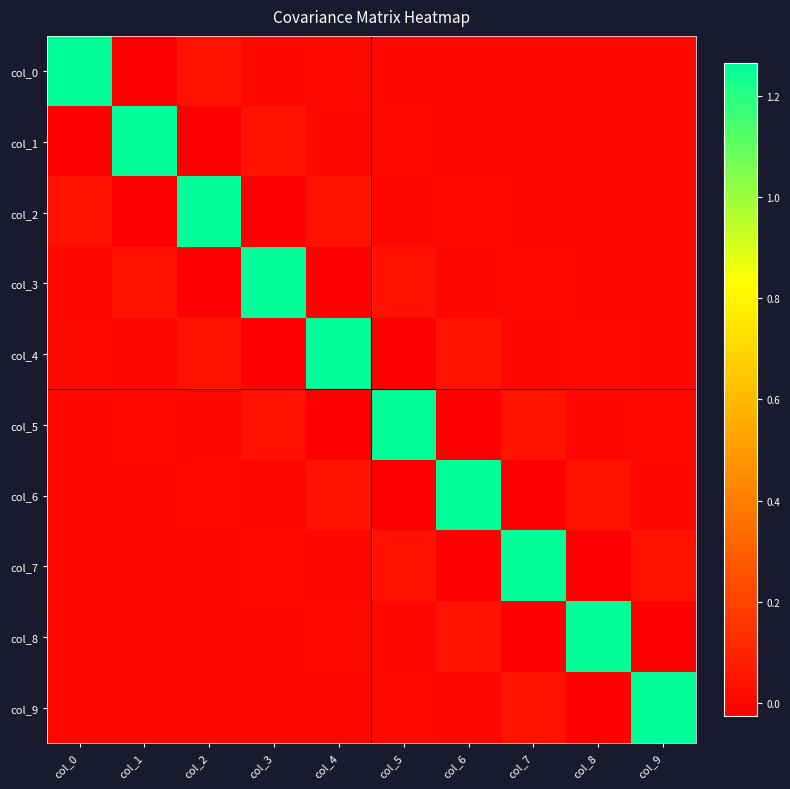

Reading left to right, what are all the values shown in this chart?

col_0: col_0=1.3	col_1=-0.0	col_2=0.0	col_3=-0.0	col_4=0.0	col_5=-0.0	col_6=0.0	col_7=-0.0	col_8=0.0	col_9=-0.0
col_1: col_0=-0.0	col_1=1.3	col_2=-0.0	col_3=0.0	col_4=-0.0	col_5=0.0	col_6=-0.0	col_7=0.0	col_8=-0.0	col_9=0.0
col_2: col_0=0.0	col_1=-0.0	col_2=1.3	col_3=-0.0	col_4=0.0	col_5=-0.0	col_6=0.0	col_7=-0.0	col_8=0.0	col_9=-0.0
col_3: col_0=-0.0	col_1=0.0	col_2=-0.0	col_3=1.3	col_4=-0.0	col_5=0.0	col_6=-0.0	col_7=0.0	col_8=-0.0	col_9=0.0
col_4: col_0=0.0	col_1=-0.0	col_2=0.0	col_3=-0.0	col_4=1.3	col_5=-0.0	col_6=0.0	col_7=-0.0	col_8=0.0	col_9=-0.0
col_5: col_0=-0.0	col_1=0.0	col_2=-0.0	col_3=0.0	col_4=-0.0	col_5=1.3	col_6=-0.0	col_7=0.0	col_8=-0.0	col_9=0.0
col_6: col_0=0.0	col_1=-0.0	col_2=0.0	col_3=-0.0	col_4=0.0	col_5=-0.0	col_6=1.3	col_7=-0.0	col_8=0.0	col_9=-0.0
col_7: col_0=-0.0	col_1=0.0	col_2=-0.0	col_3=0.0	col_4=-0.0	col_5=0.0	col_6=-0.0	col_7=1.3	col_8=-0.0	col_9=0.0
col_8: col_0=0.0	col_1=-0.0	col_2=0.0	col_3=-0.0	col_4=0.0	col_5=-0.0	col_6=0.0	col_7=-0.0	col_8=1.3	col_9=-0.0
col_9: col_0=-0.0	col_1=0.0	col_2=-0.0	col_3=0.0	col_4=-0.0	col_5=0.0	col_6=-0.0	col_7=0.0	col_8=-0.0	col_9=1.3